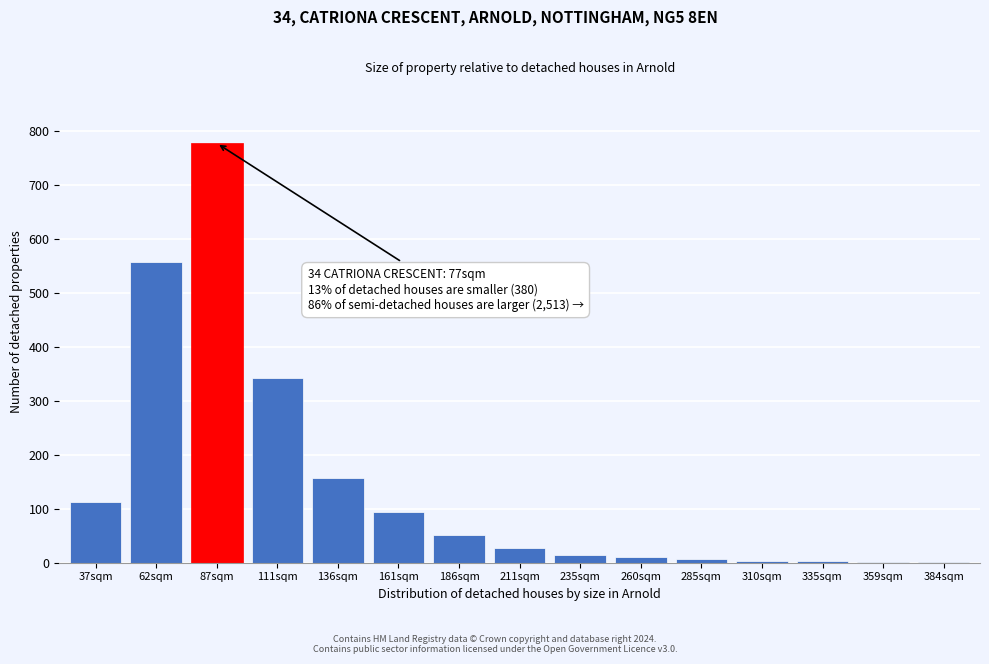

What is the change in value from 136sqm to 186sqm?

-106